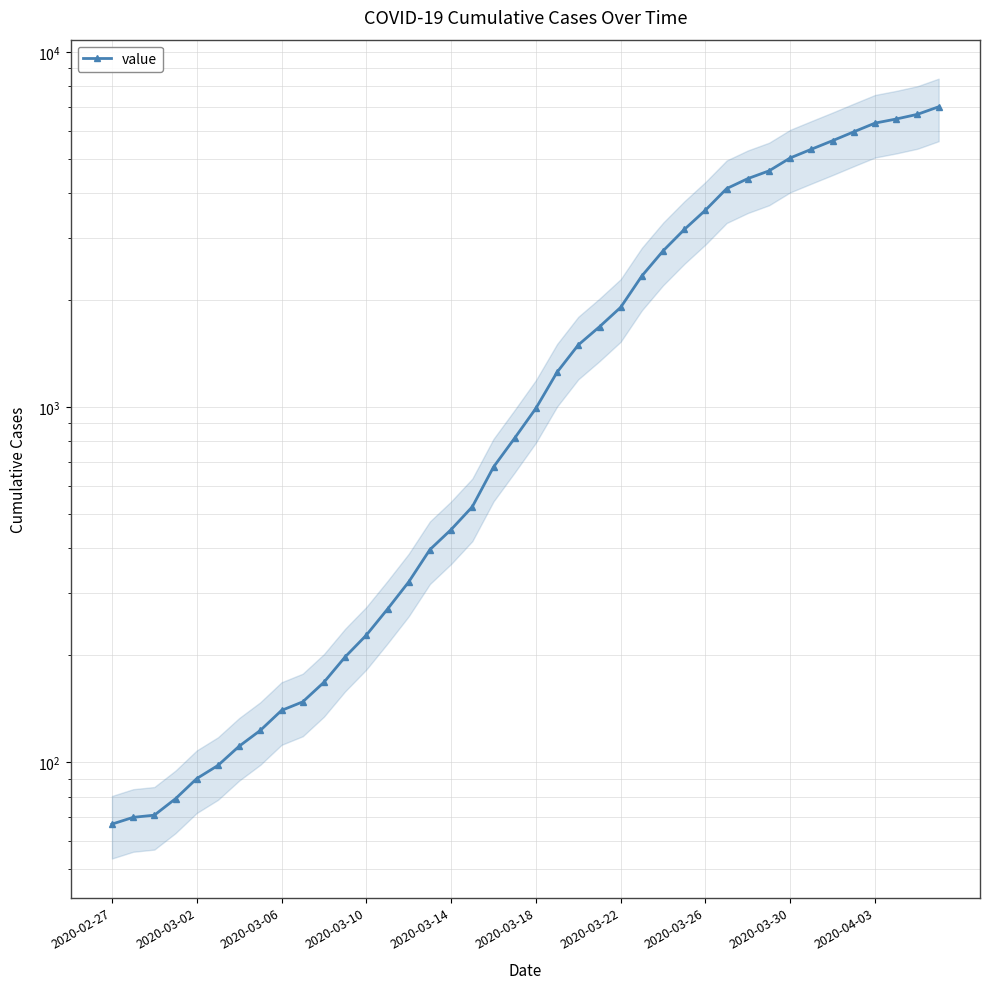

Reading left to right, what are all the values shown in this chart?

67	70	71	79	90	98	111	123	140	148	168	198	228	270	322	397	452	524	678	818	992	1254	1496	1683	1909	2340	2752	3161	3584	4121	4397	4623	5027	5319	5623	5955	6300	6469	6668	7002